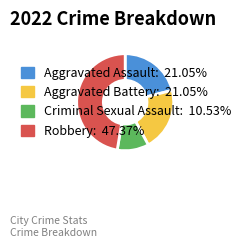

How many segments does this pie chart have?

4